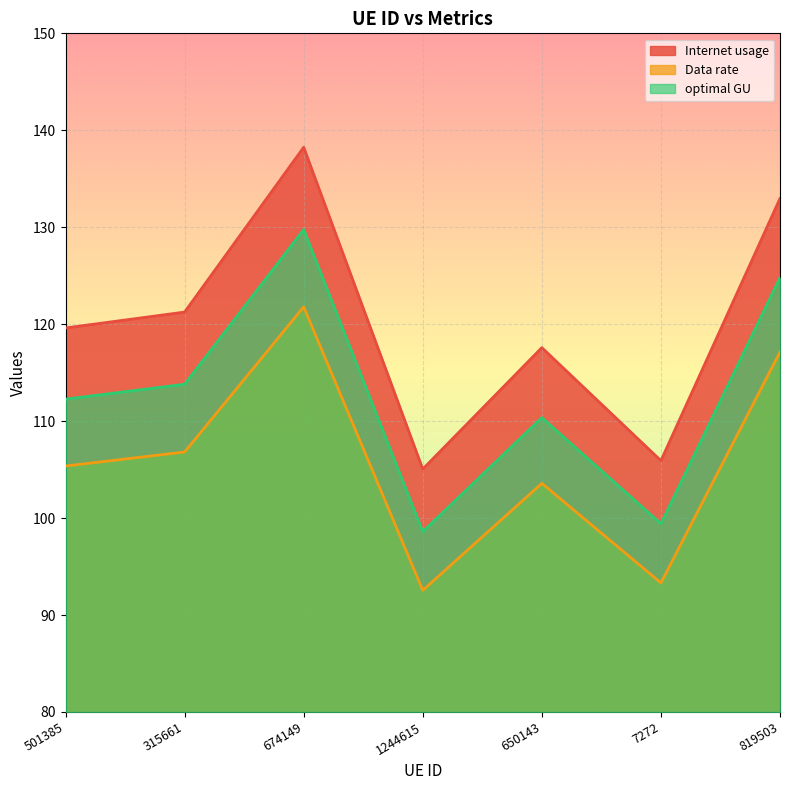

What is the total value across all series at 819503?

374.9